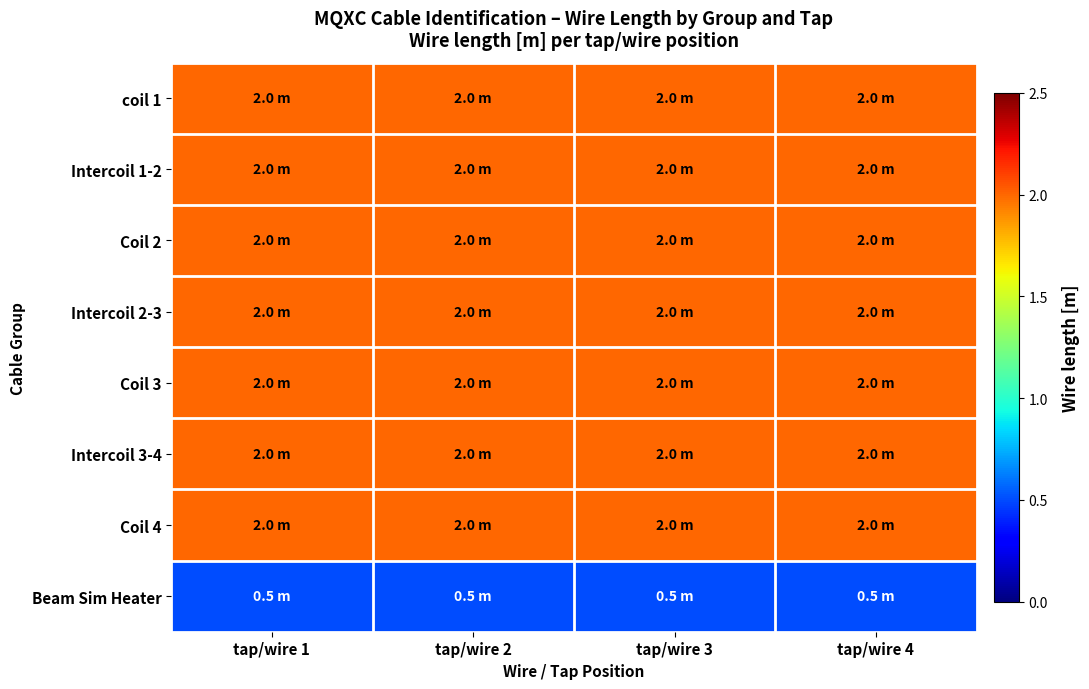

List the series in order of their peak value, lowest first.

Beam Sim Heater, coil 1, Intercoil 1-2, Coil 2, Intercoil 2-3, Coil 3, Intercoil 3-4, Coil 4